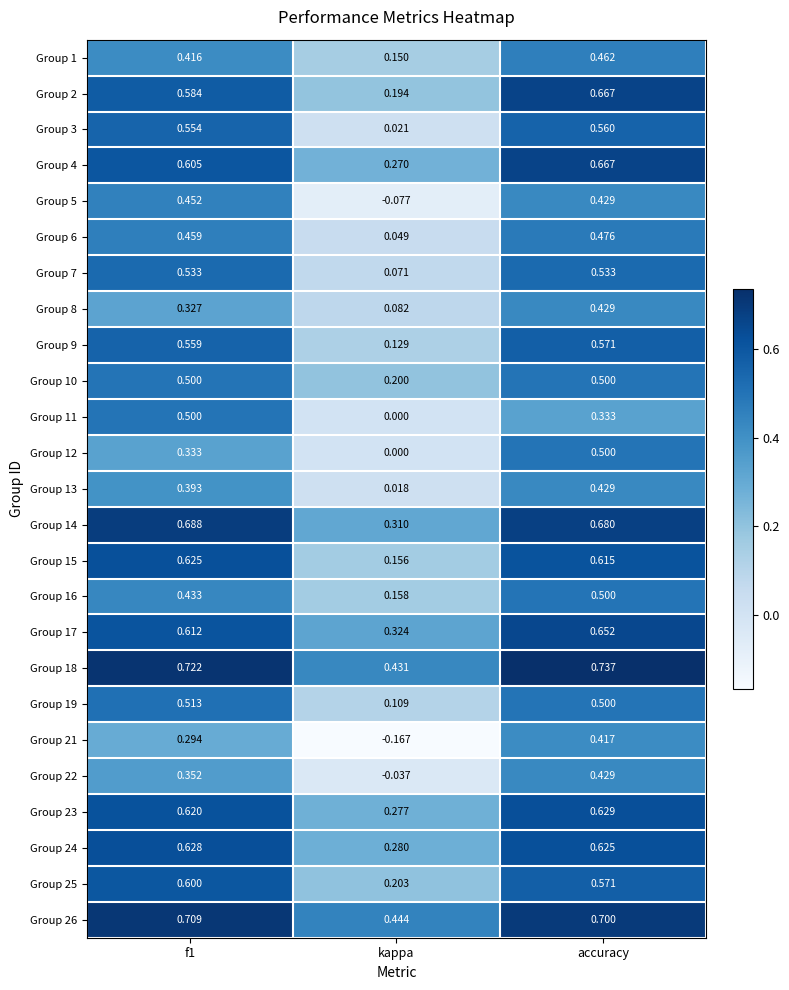

At which label is Group 3 closest to 0?

kappa